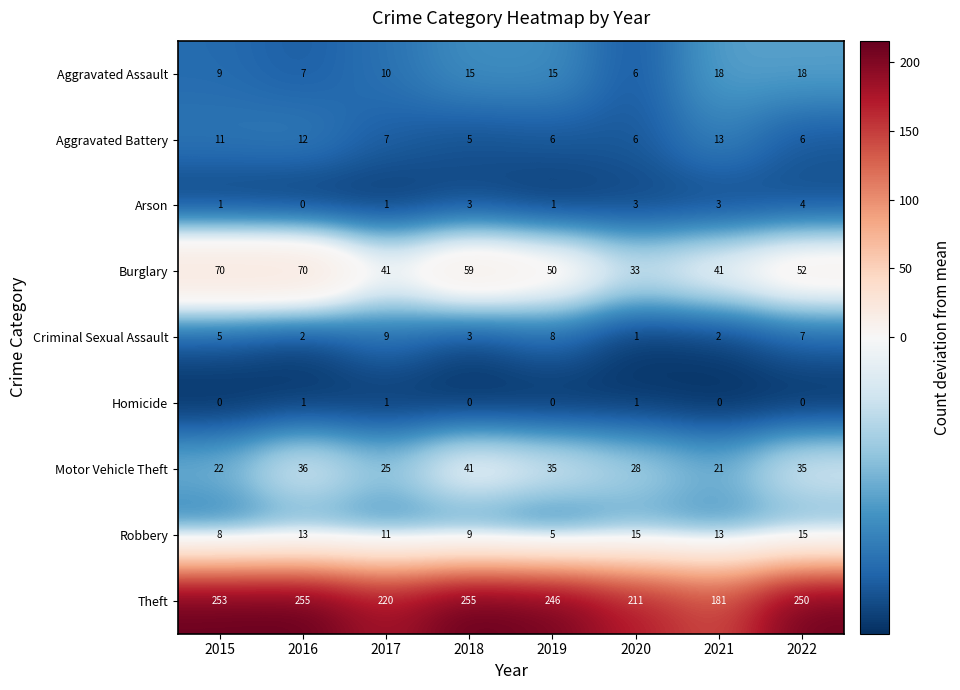

What is the difference between the maximum and minimum values in the Burglary series?

37.0